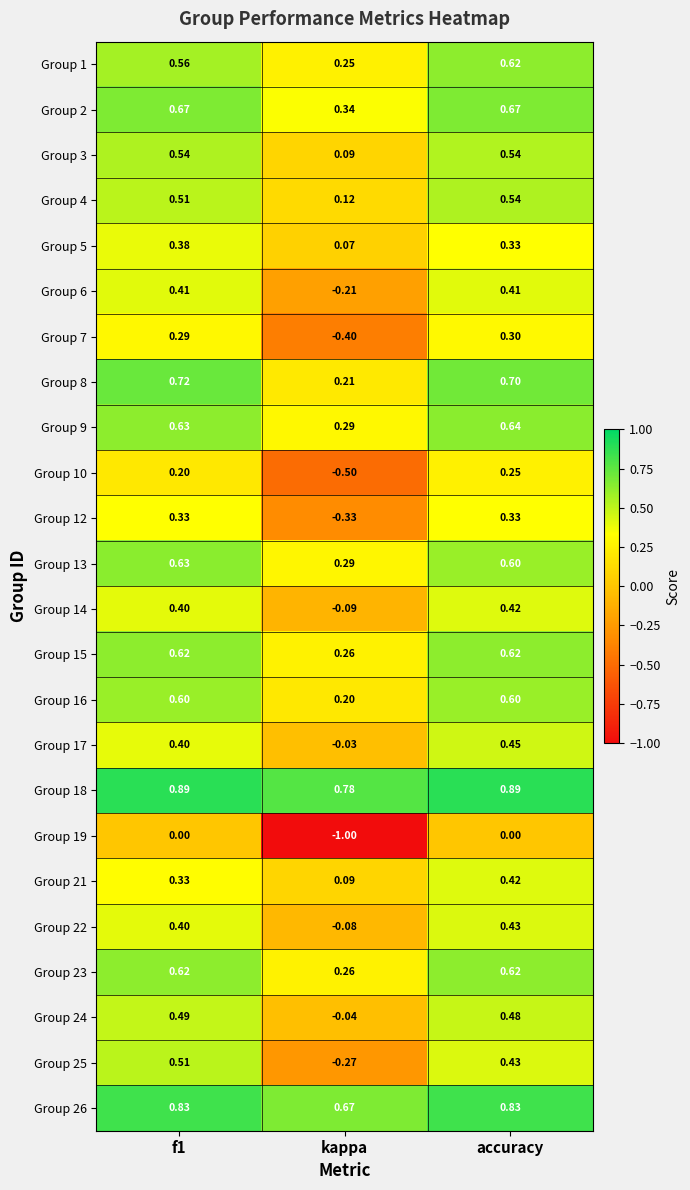

At which category is the sum across all series the highest?

accuracy